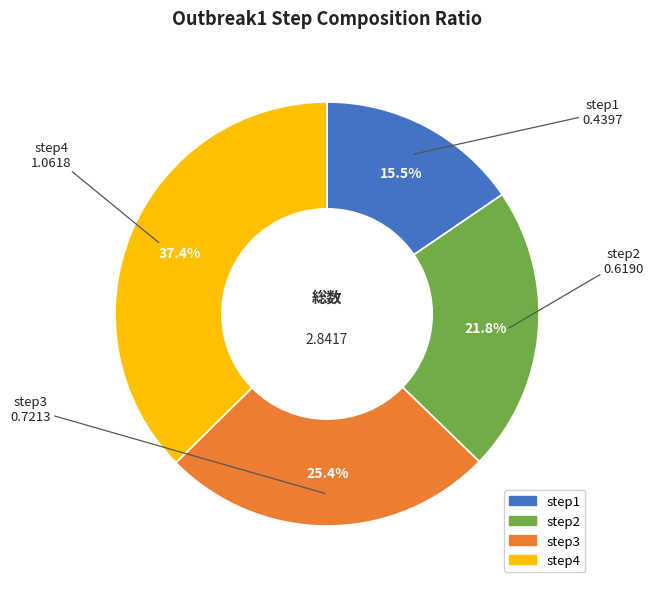

Which slice is the smallest?

step1